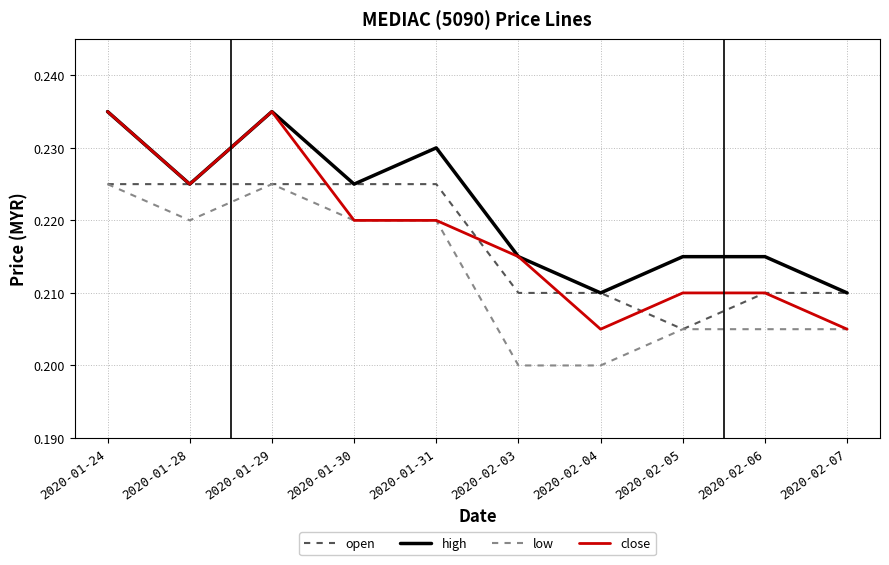

Is it true that high equals 0.2 at 2020-01-24?

True